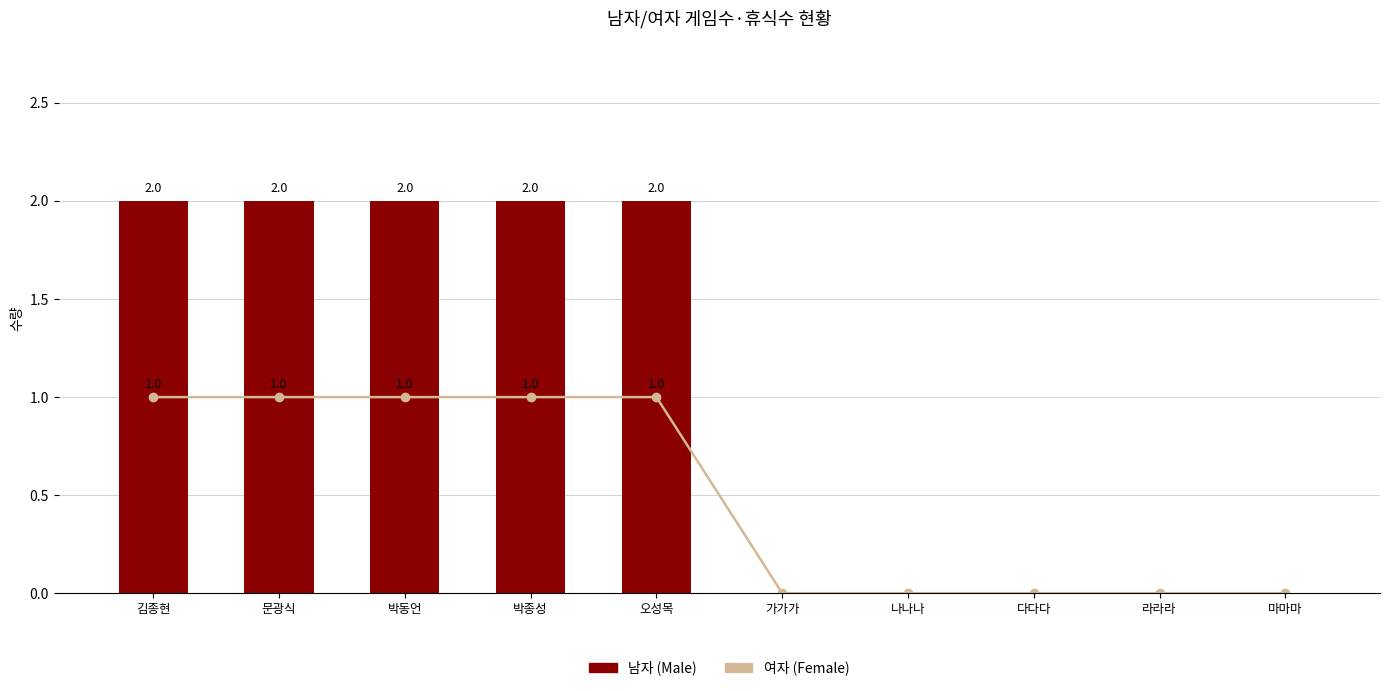

Count the 여자 (Female) values in the range 0 to 1.

10